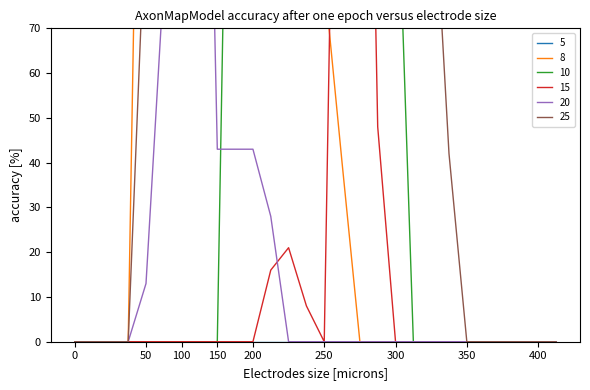

What is the total value across all series at 9?

622